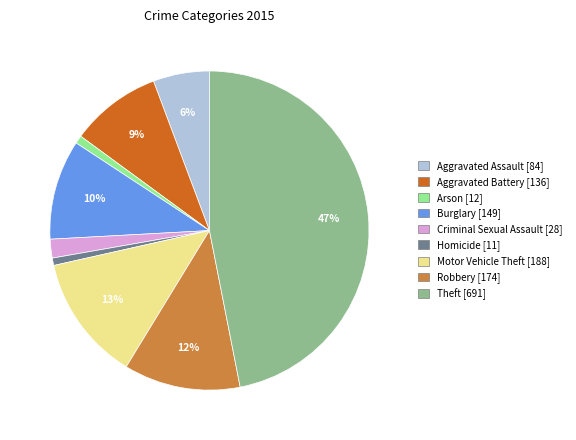

Does Aggravated Battery represent more than half of the total?

No